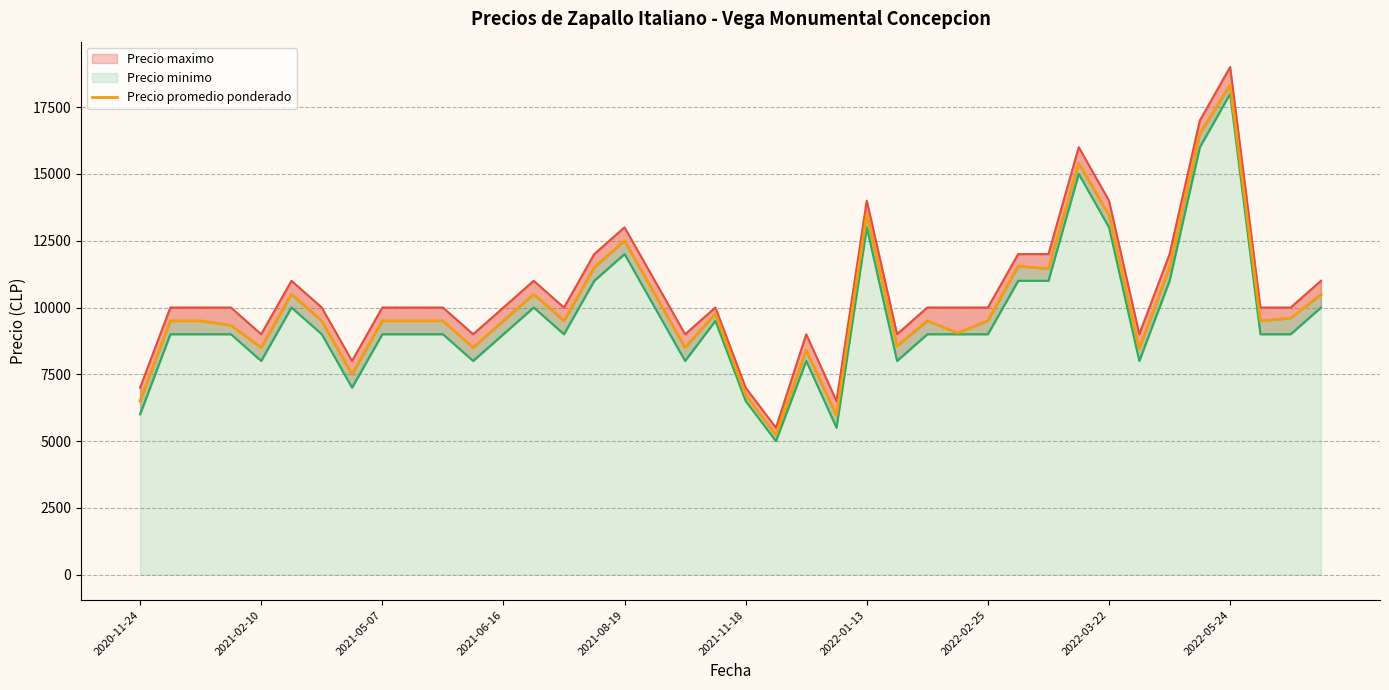

What is the sum of the Precio promedio ponderado values at 32 and 2021-06-16?

22788